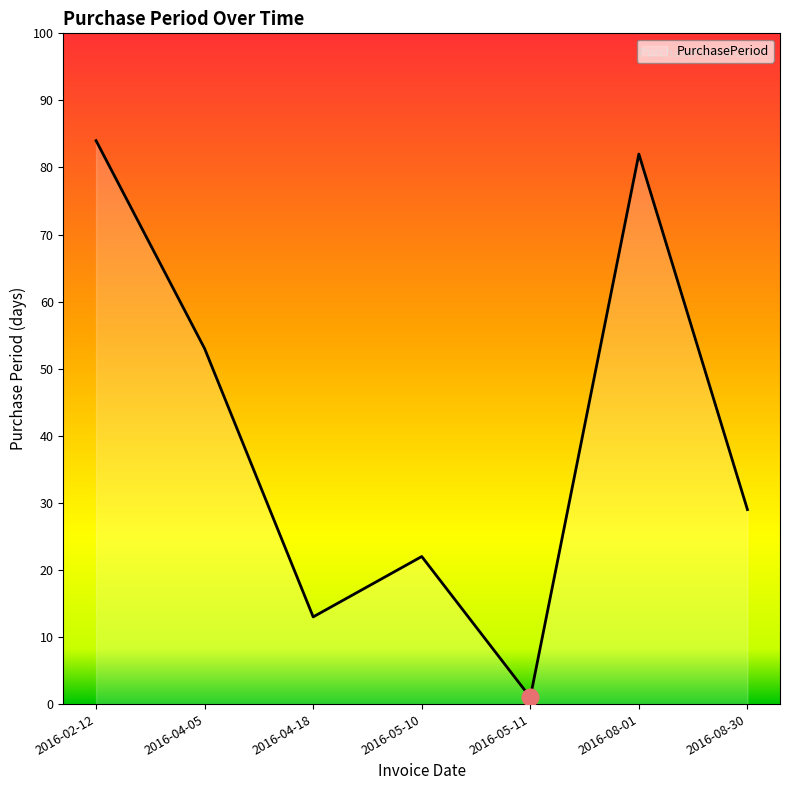

What is the greatest value displayed?

84